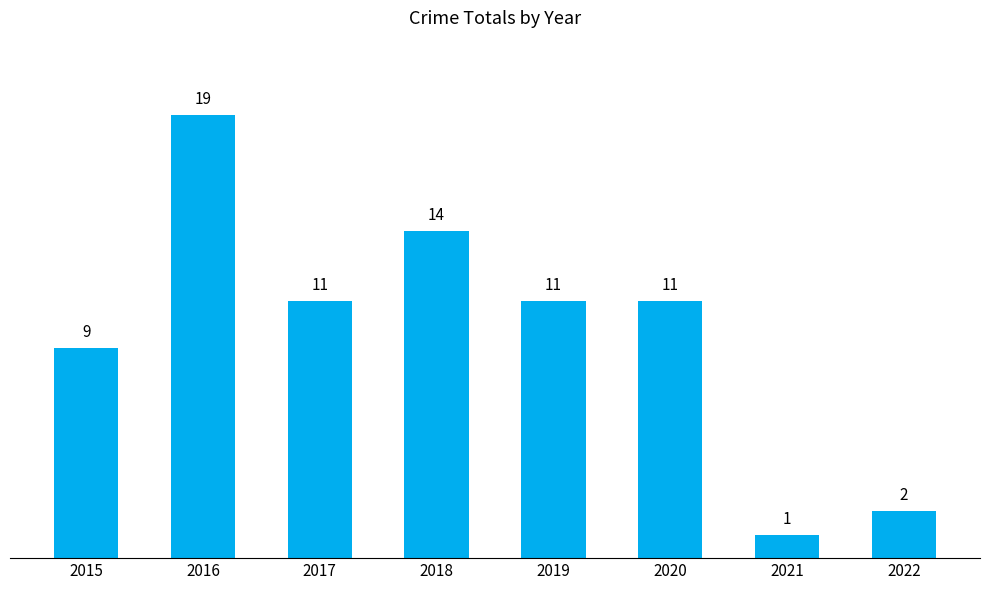

What is the difference between the maximum and minimum values?

18